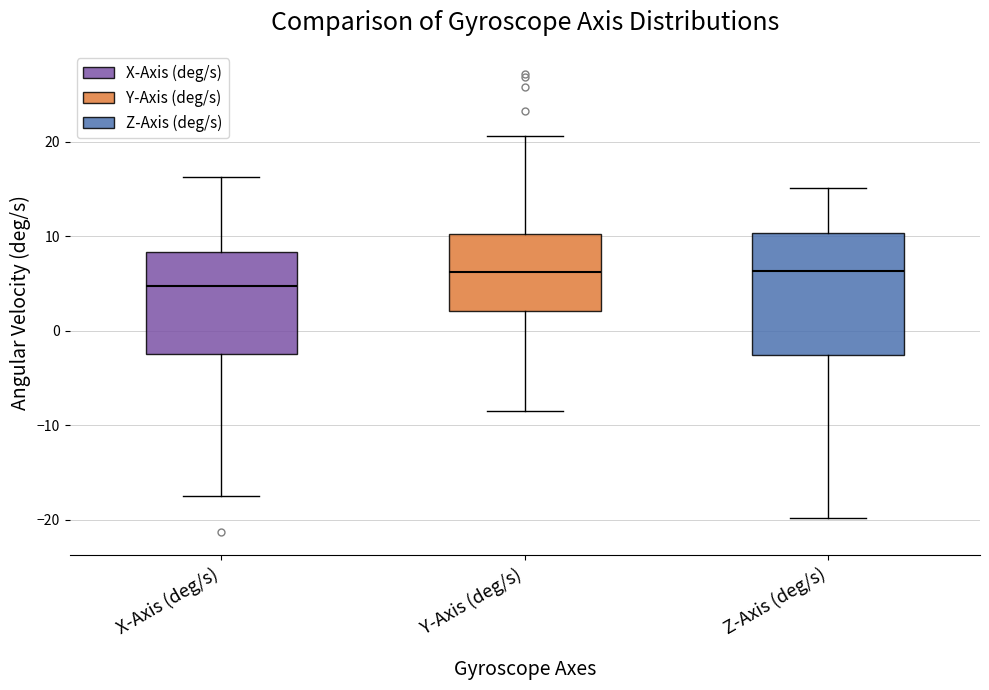

Where does the lower whisker of the box for X-Axis (deg/s) end on the y-axis? The values are not printed on the chart, so give them approximately, as read against the axis.

-18